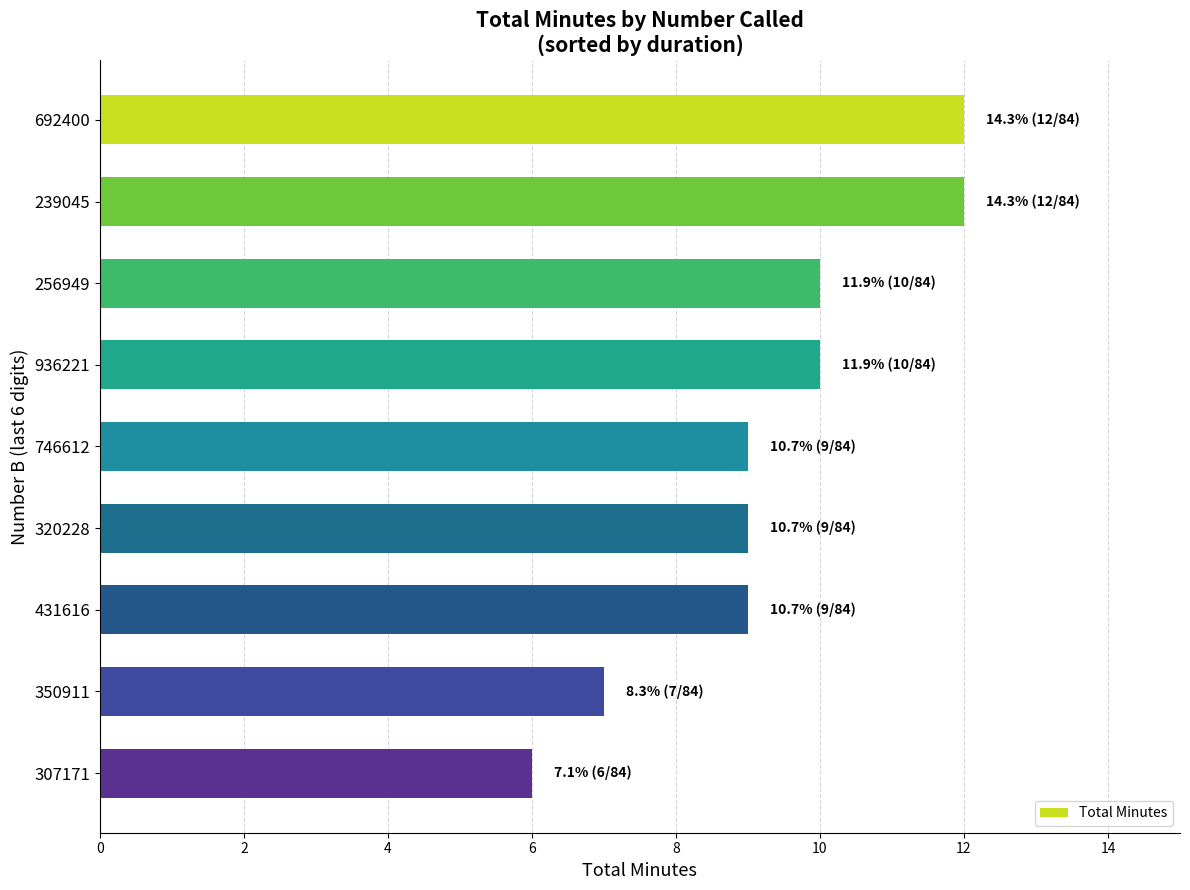

Reading top to bottom, extract all data points from this chart.

12	12	10	10	9	9	9	7	6